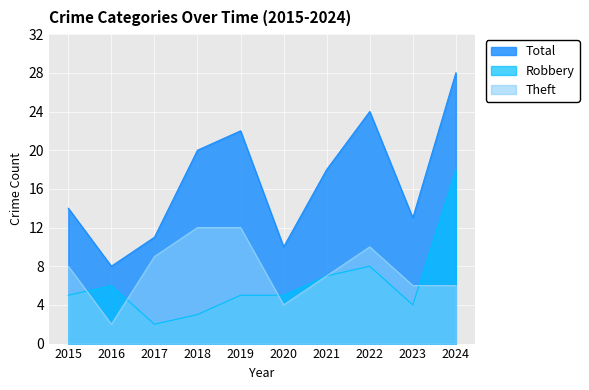

Reading left to right, list all the values displayed in this chart.

Robbery: 5	6	2	3	5	5	7	8	4	18
Theft: 8	2	9	12	12	4	7	10	6	6
Total: 14	8	11	20	22	10	18	24	13	28